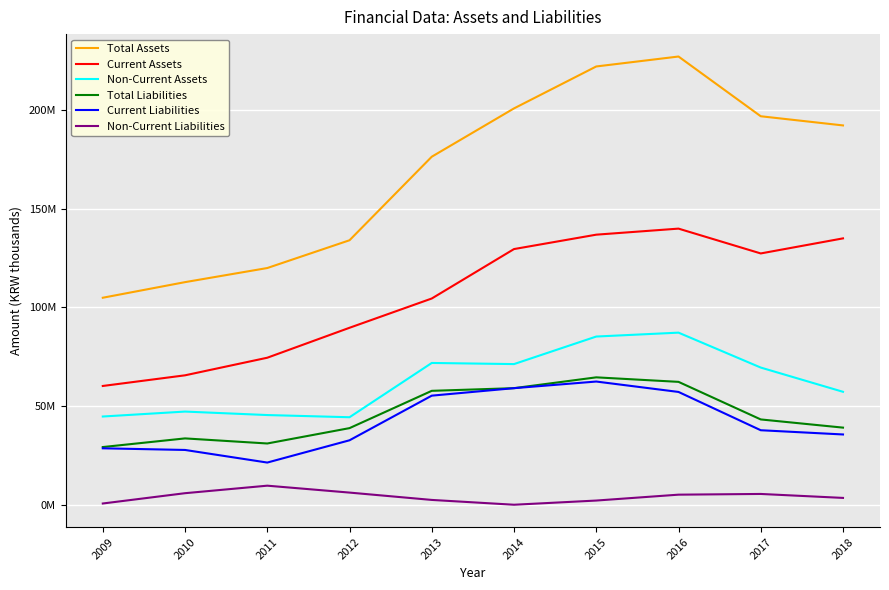

Rank the categories by Total Liabilities value from highest to lowest.

2015, 2016, 2014, 2013, 2017, 2018, 2012, 2010, 2011, 2009